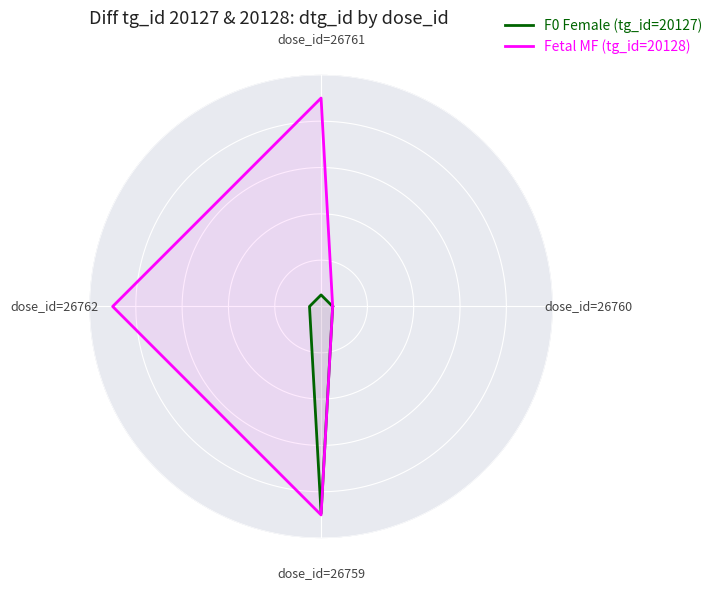

What are all the series names shown in the legend?

F0 Female (tg_id=20127), Fetal MF (tg_id=20128)